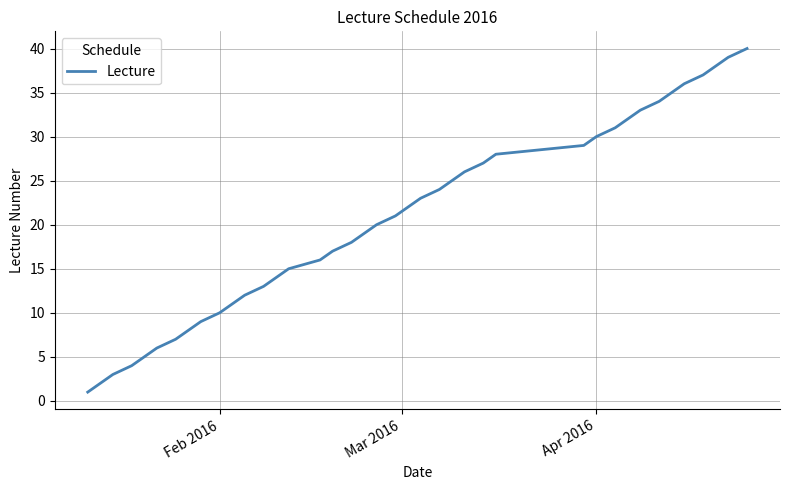

What is the difference between the maximum and minimum values?

39